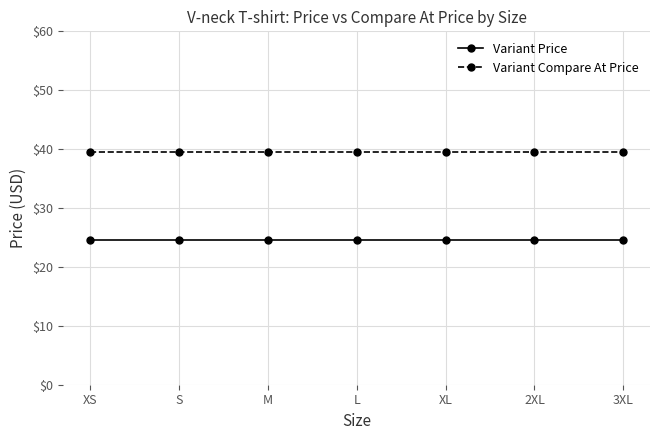

What is the difference between the highest and lowest values at S?

15.0